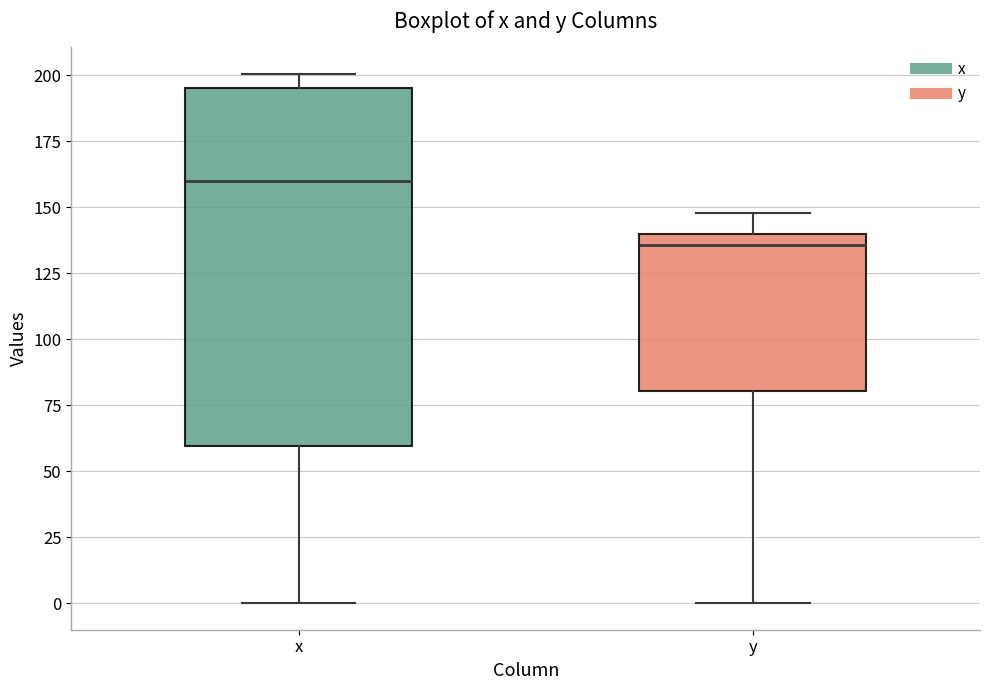

Which box is the tallest, from its lower edge to its upper edge?

x